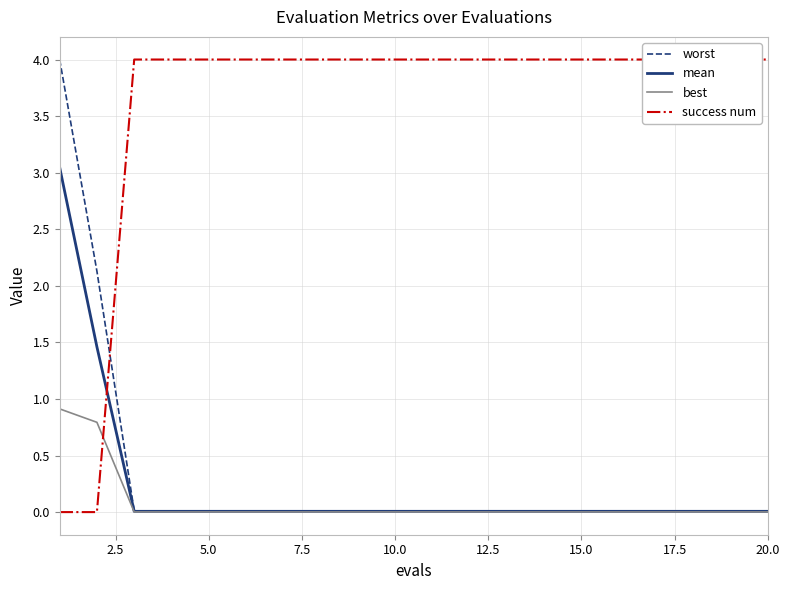

The value of mean at 20.0 is 0.0. True or false?

True